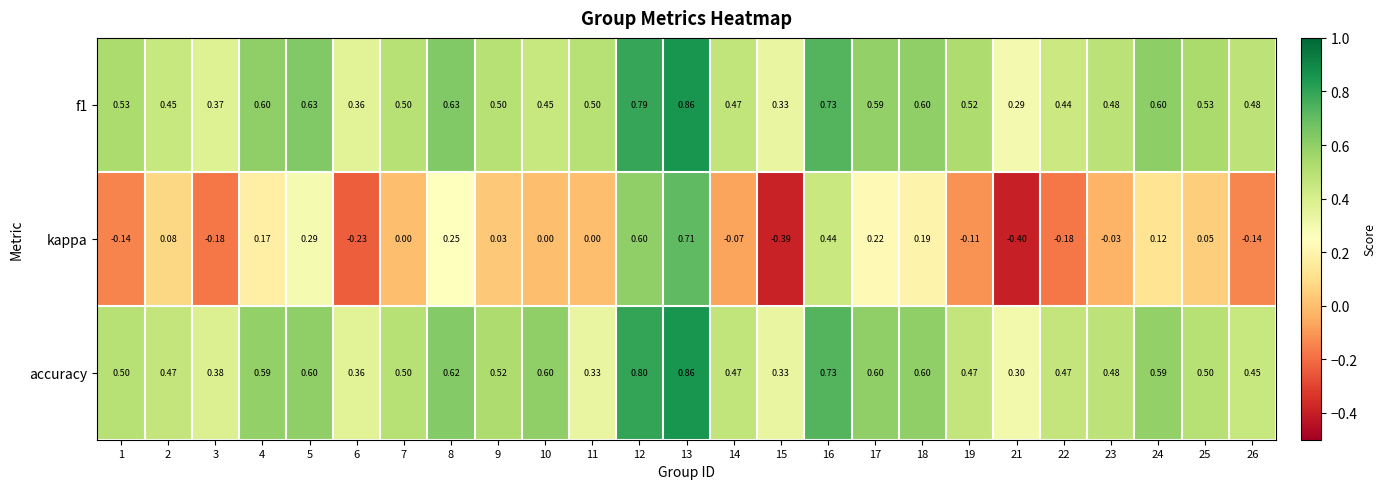

Which series has the widest spread of values?

kappa